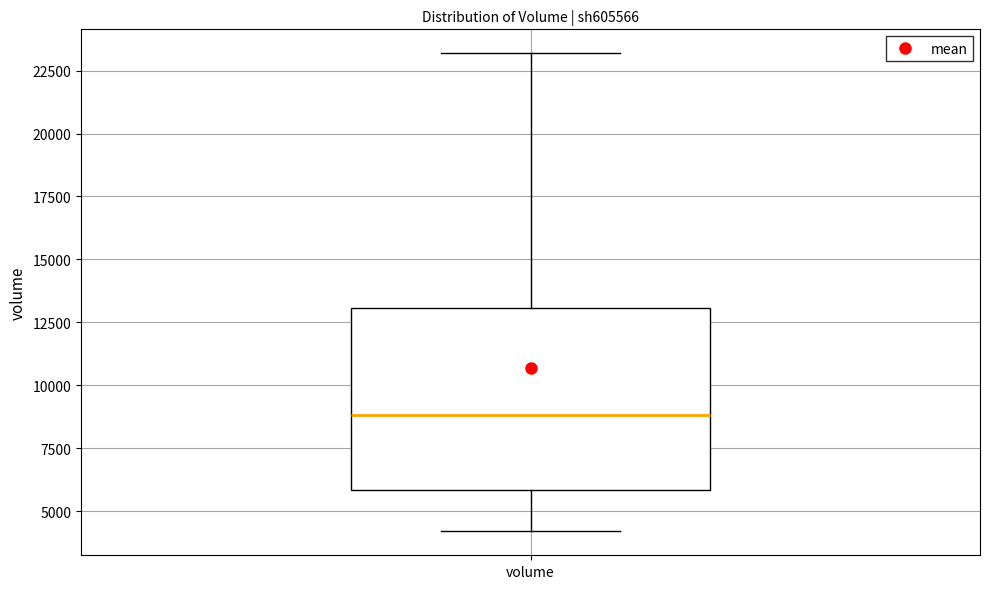

Transcribe this box plot: give where the median line is, the range the box spans, and where the two whiskers end, as read against the y-axis. The values are not printed on the chart, so give them approximately, as read against the axis.

median 9000, box 6000 to 13000, whiskers 4000 to 23000